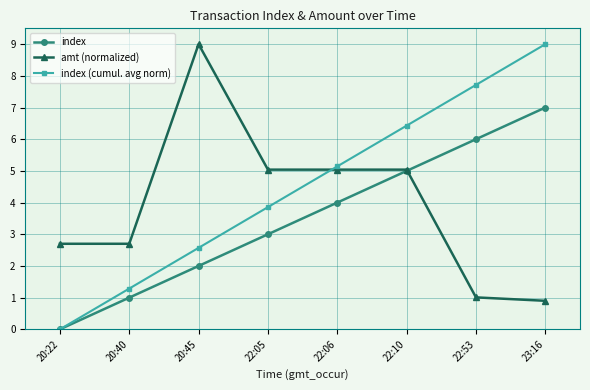

How many data points does each series have?

8